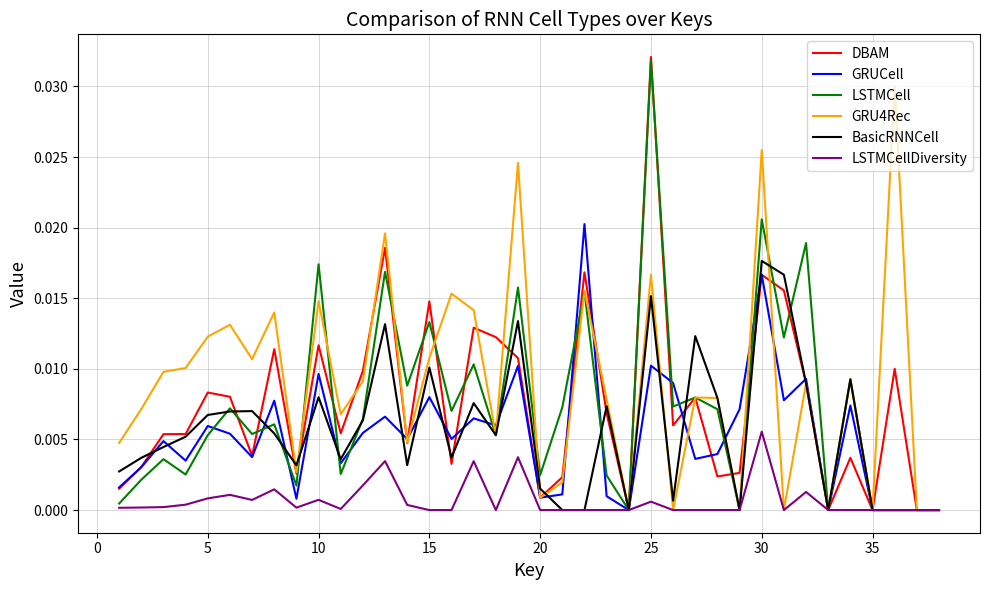

Which series has the largest total across all categories?

GRU4Rec